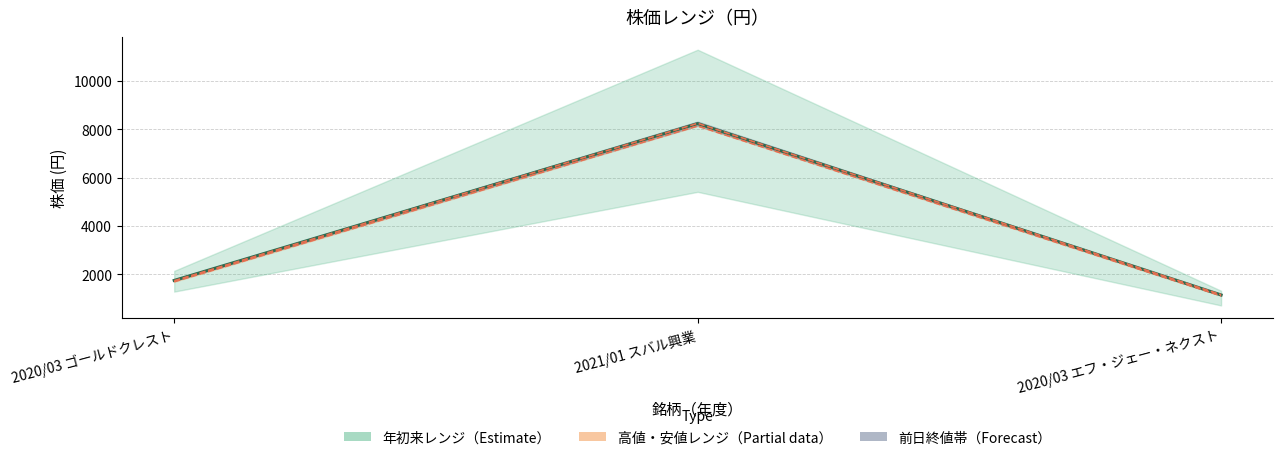

Reading left to right, what are all the values shown in this chart?

前日終値(円): 1752	8230	1153
高値(円): 1741	8240	1164
安値(円): 1698	8130	1116